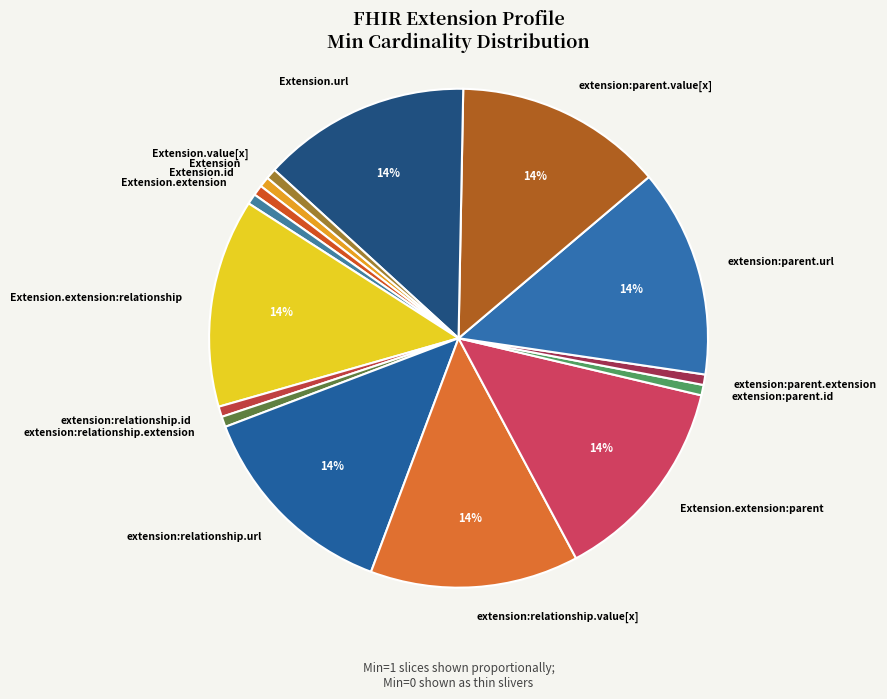

To the nearest percent, what portion does Extension.extension represent?

1%